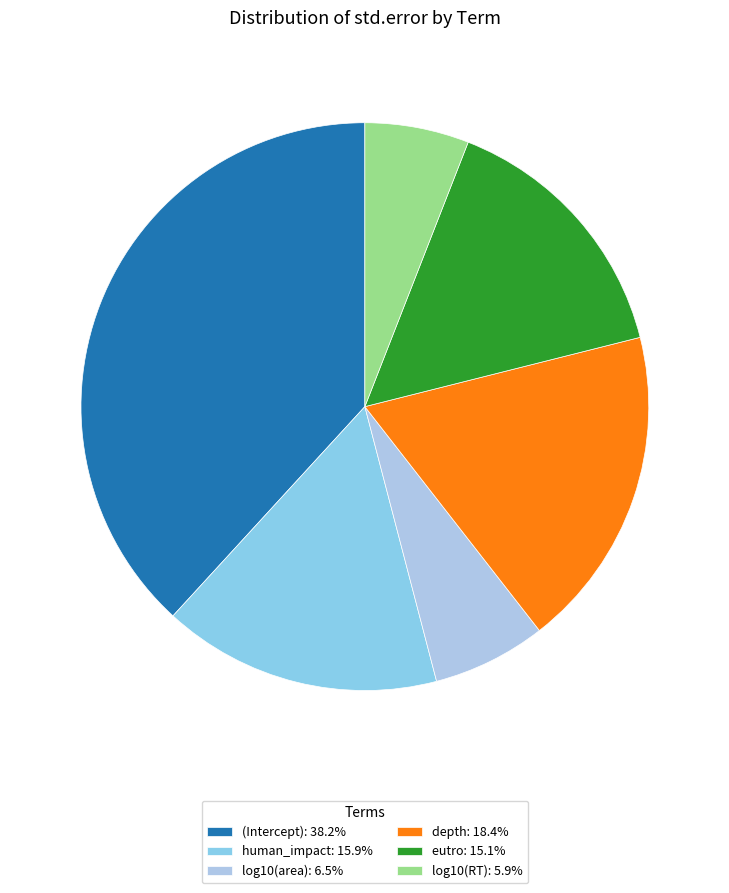

How many segments does this pie chart have?

6